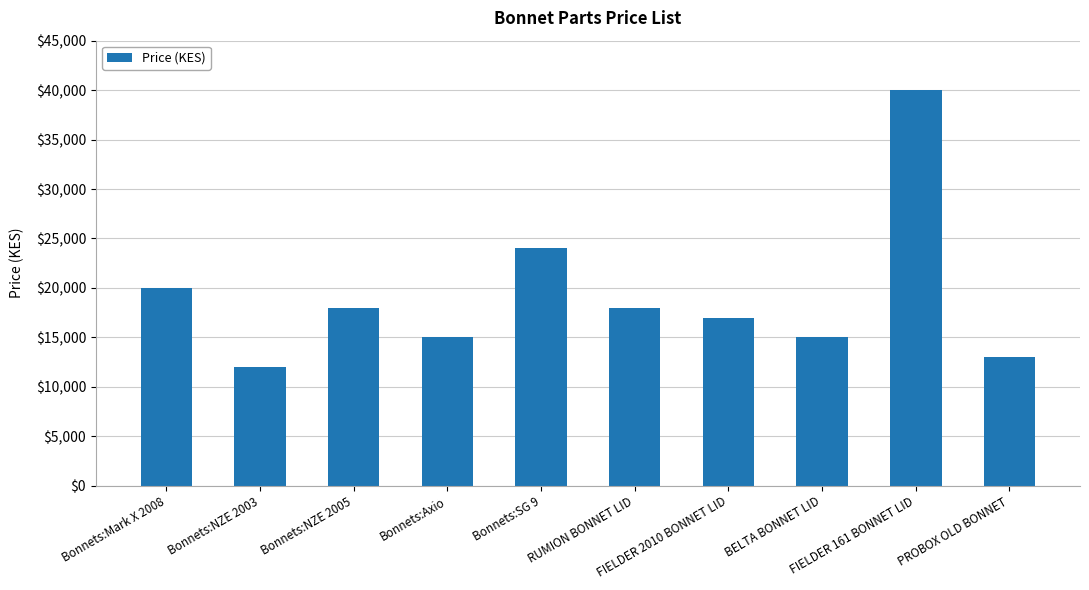

Approximately how many times larger is the value at Bonnets:Mark X 2008 compared to Bonnets:Axio?

1.3